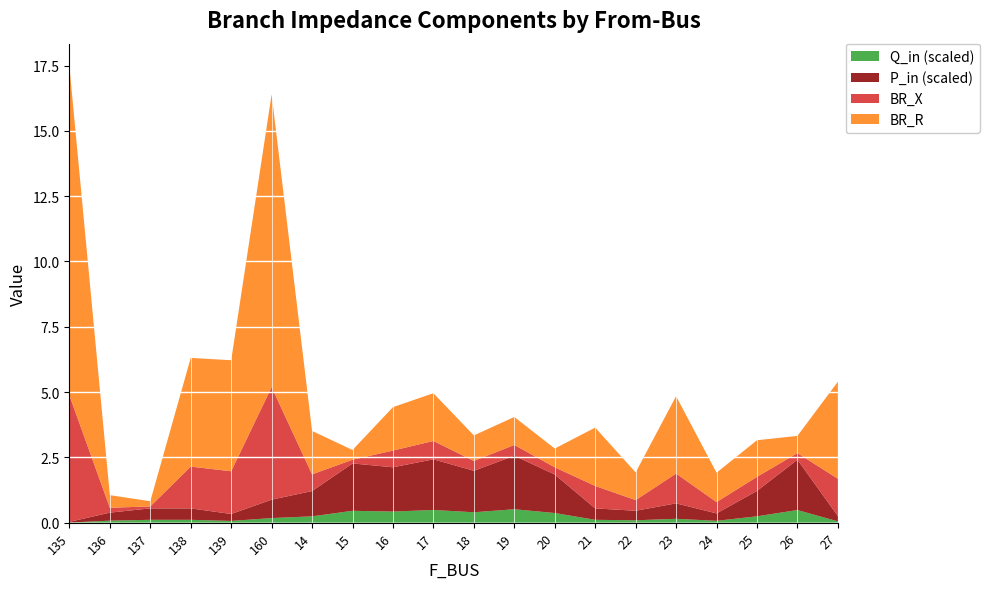

What is the total value across all series at 18?

3.3